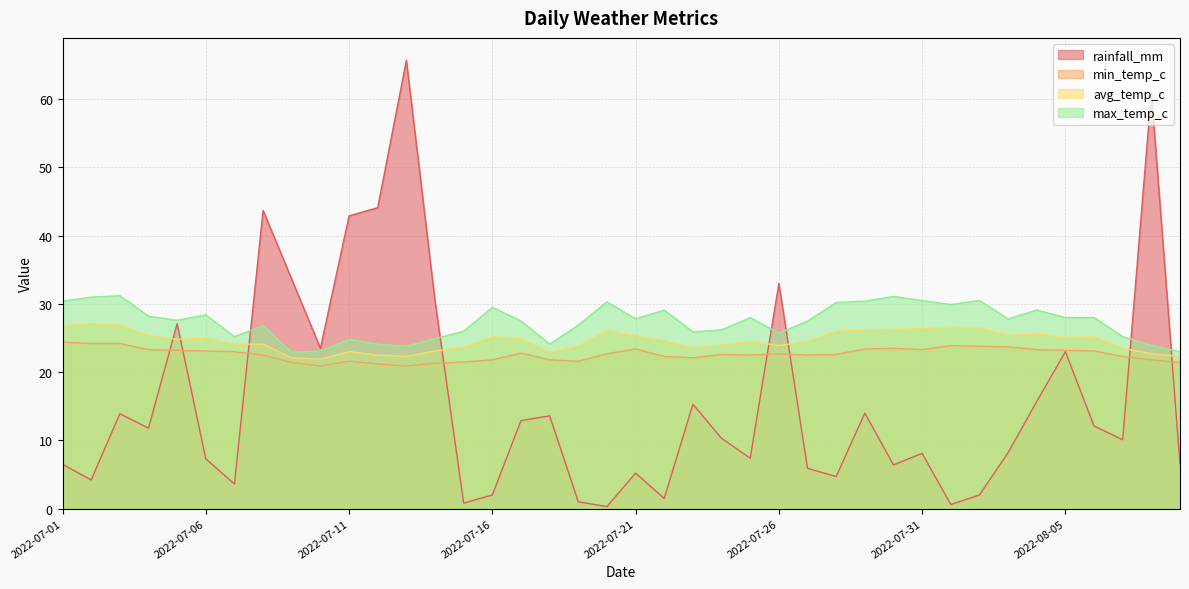

At which category is the sum across all series the highest?

2022-07-13